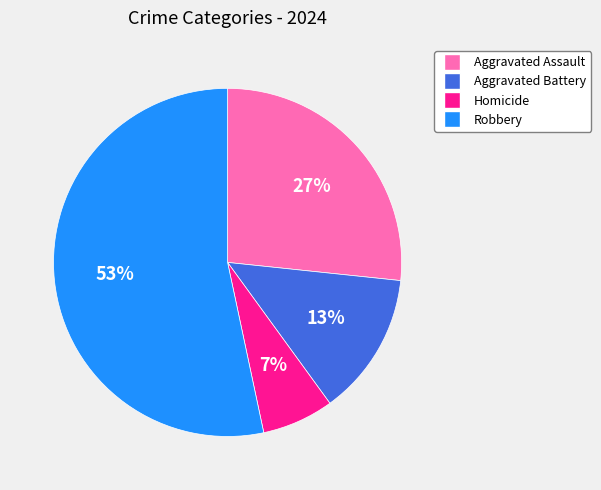

Do Robbery and Homicide together represent more than half of the pie?

Yes